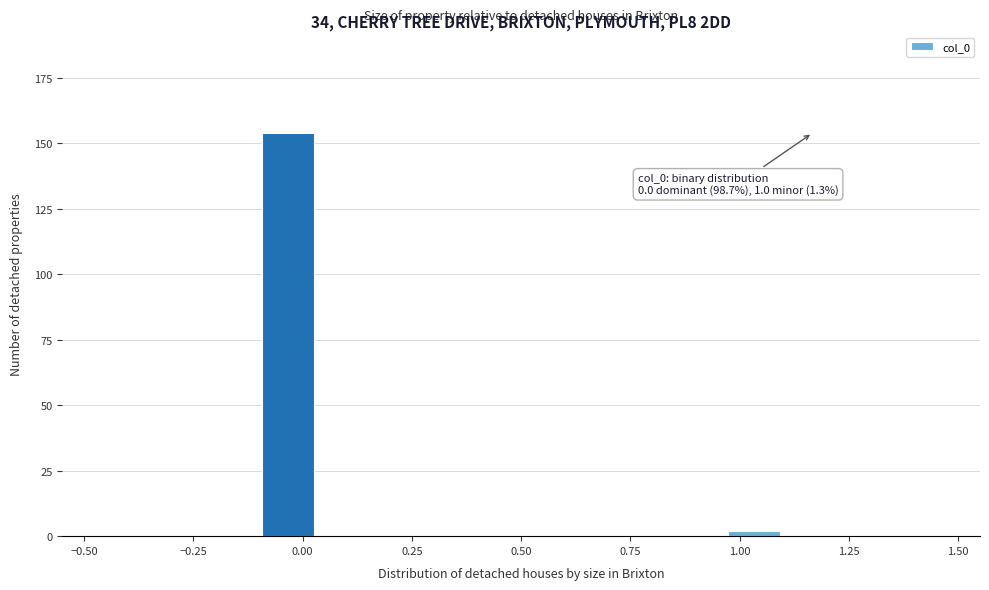

Read against the x-axis, roughly where is the centre of the tallest bar?

-0.05